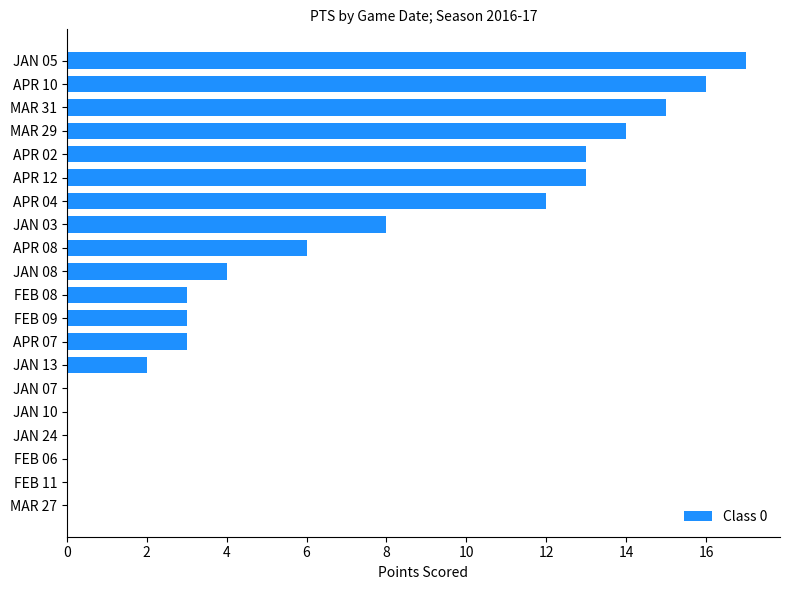

Is it true that the value at APR 02 is 13?

True